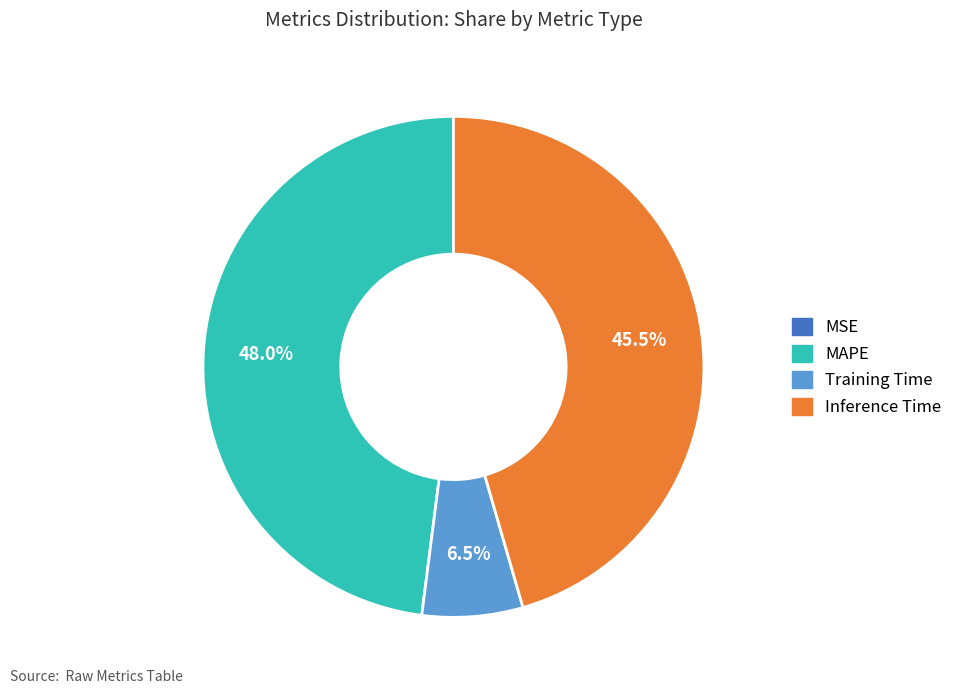

Is there a majority slice in this chart?

No